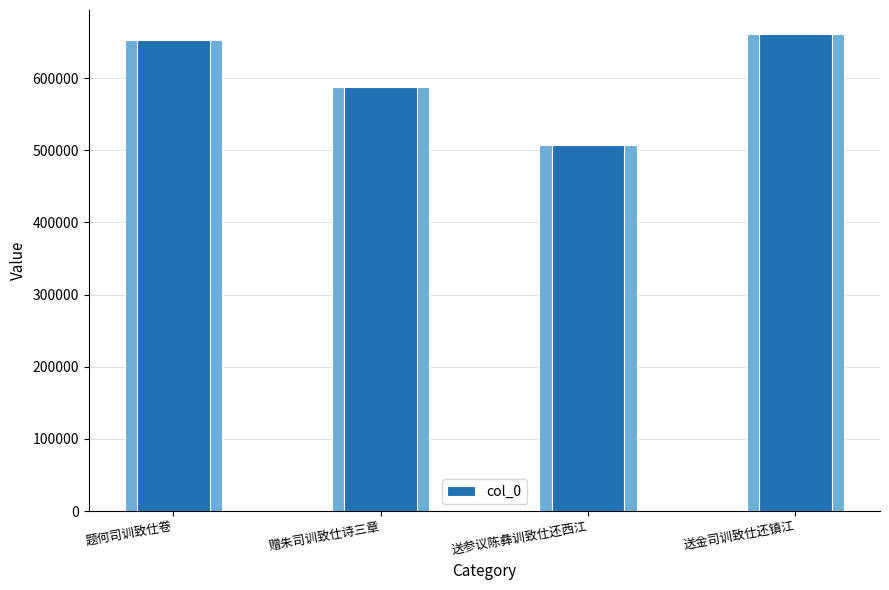

Which has a higher value, 送参议陈彝训致仕还西江 or 题何司训致仕卷?

题何司训致仕卷